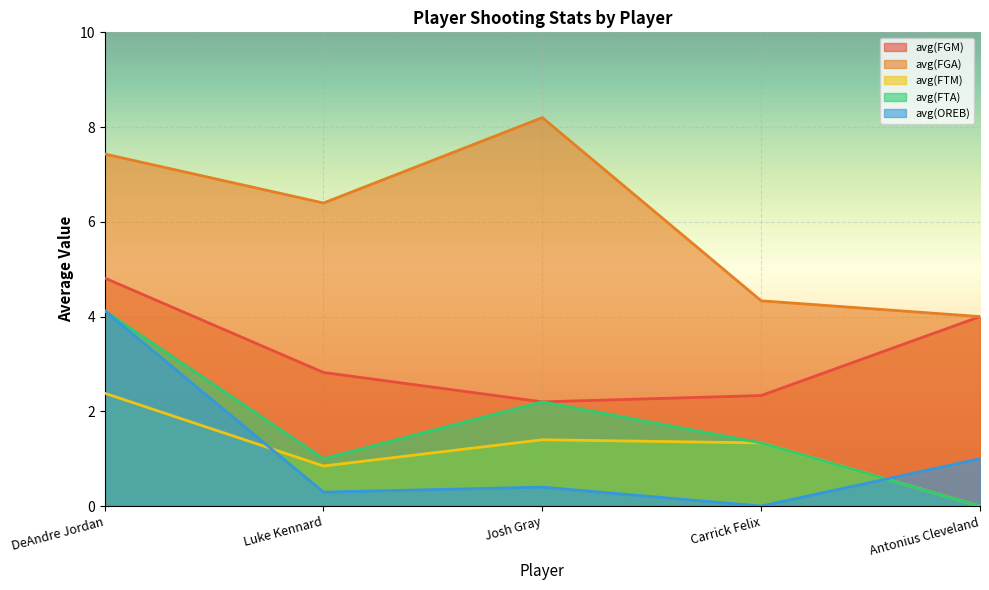

True or false: avg(FTM) and avg(FGM) intersect in this chart.

False